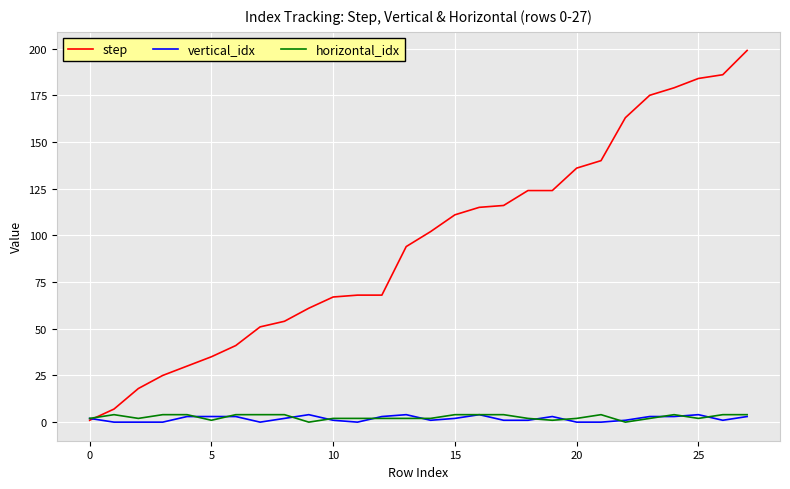

Which series has the largest range (max minus min)?

step